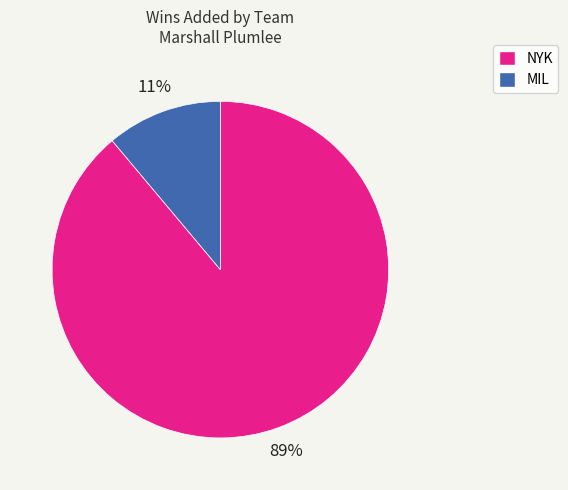

Which slice is the smallest?

MIL